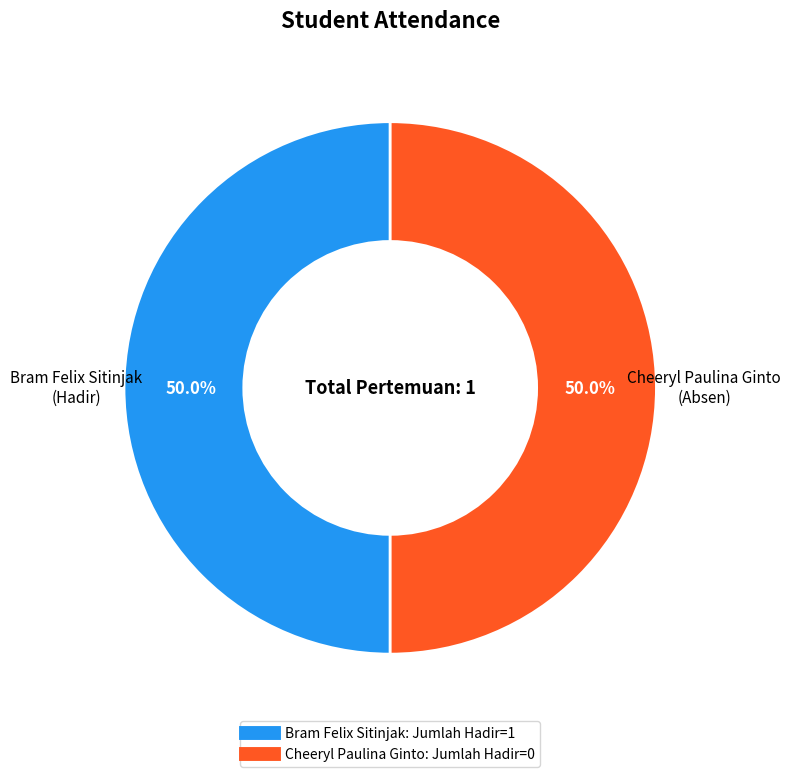

What is the ratio of the value at Bram Felix Sitinjak to the value at Cheeryl Paulina Ginto?

1.0